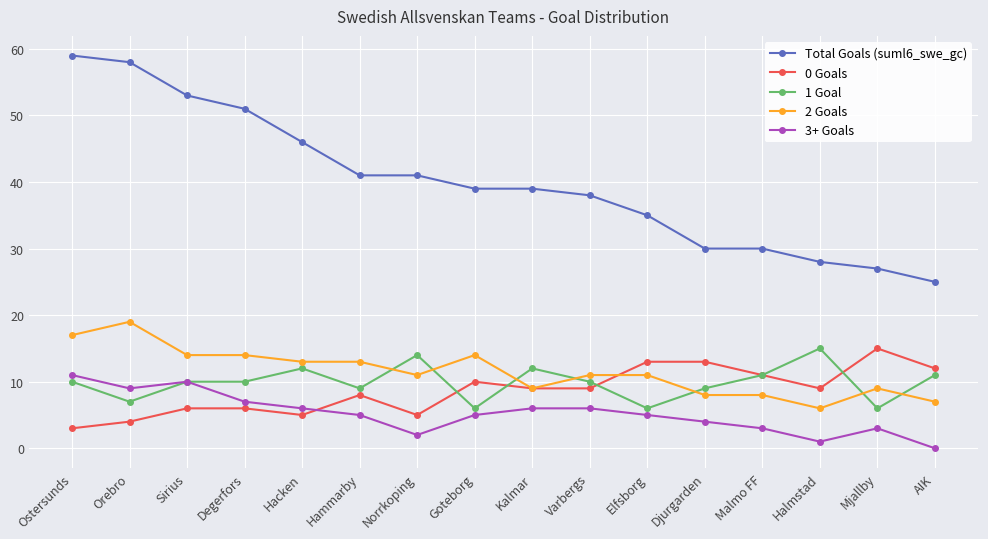

What is the difference between the highest and lowest values at Goteborg?

34